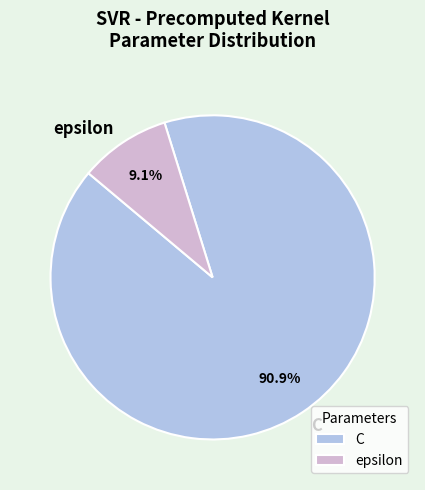

Do epsilon and C together represent more than half of the pie?

Yes